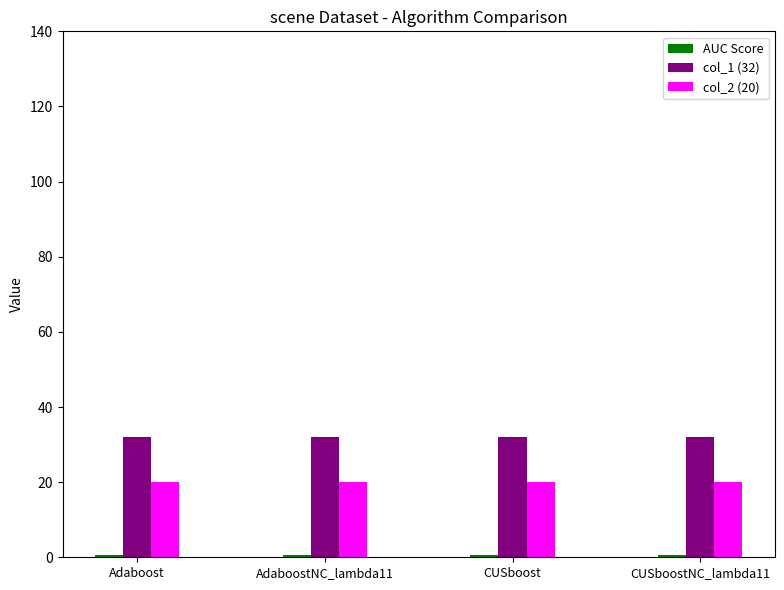

True or false: col_1 (32) has a value of 32.0 at CUSboost.

True